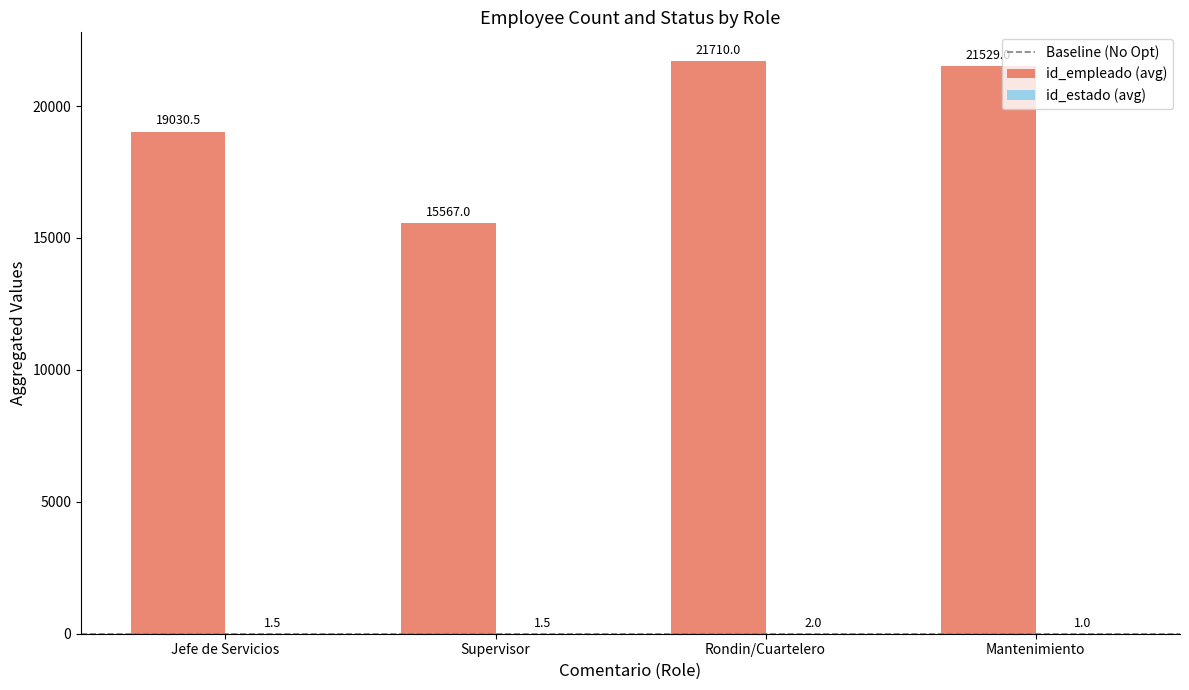

What is the sum of all id_empleado (avg) values?

77836.5